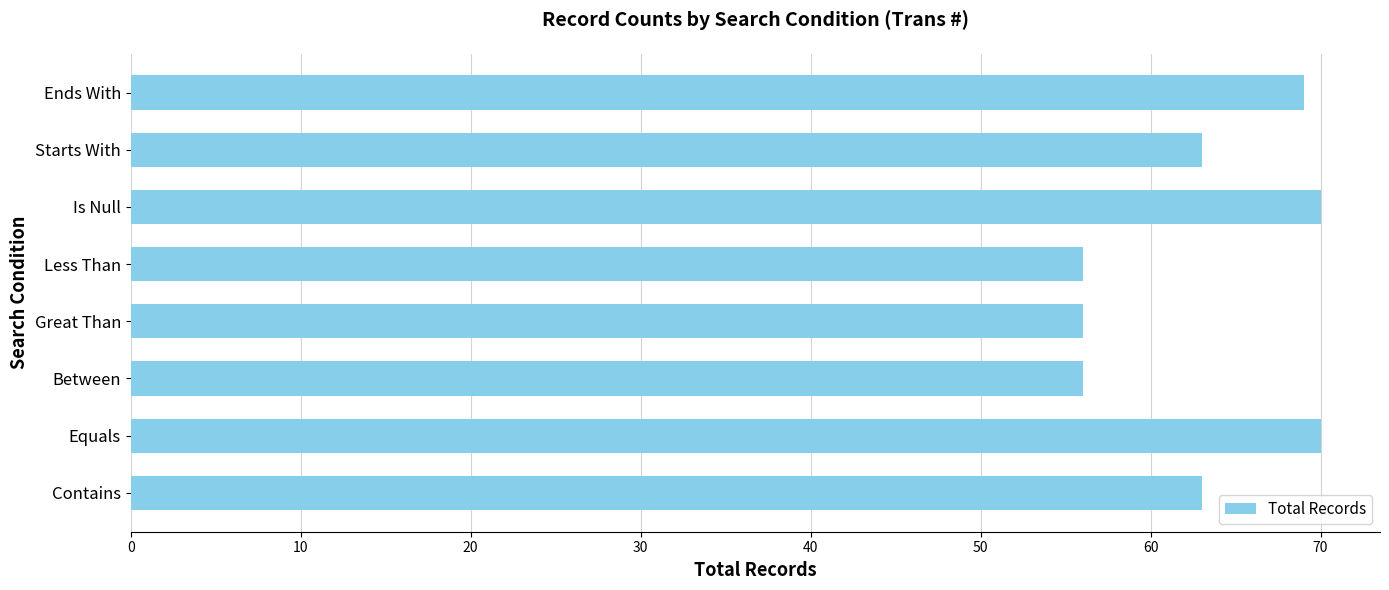

What is the average value?

63